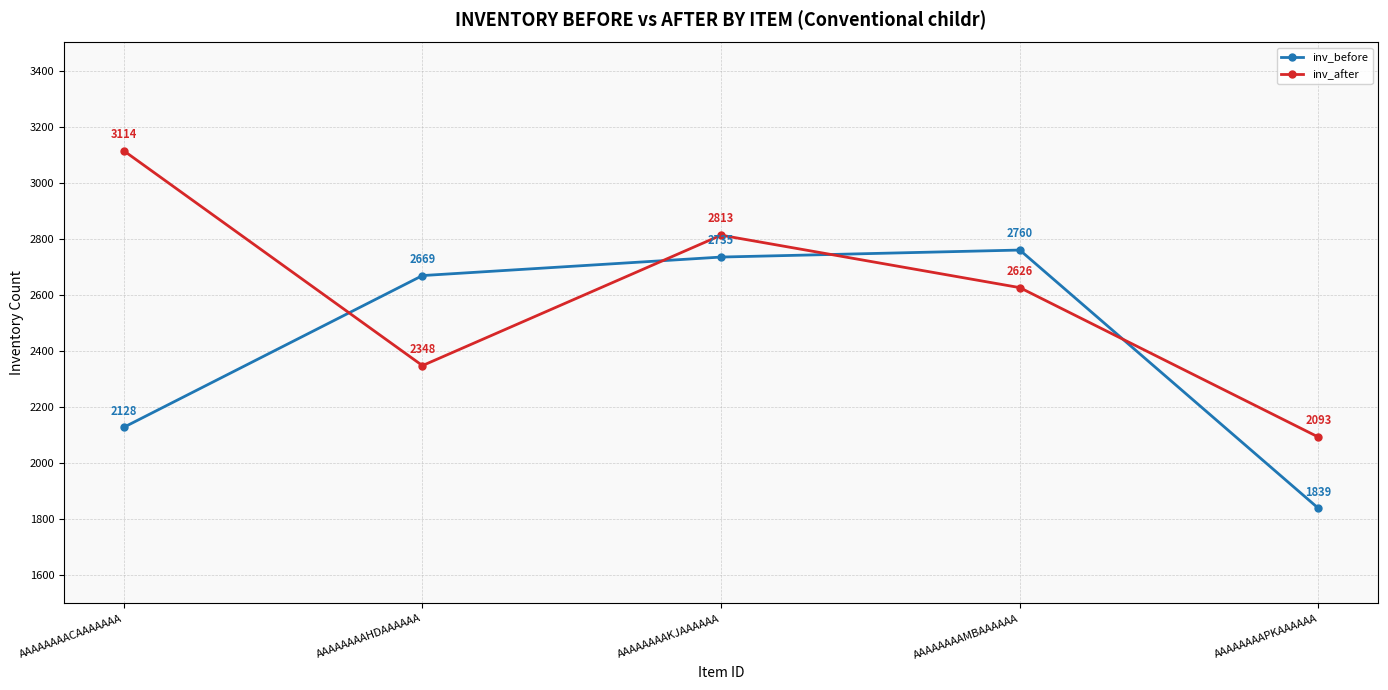

Between which two adjacent categories do inv_after and inv_before first intersect?

AAAAAAAACAAAAAAA and AAAAAAAAHDAAAAAA